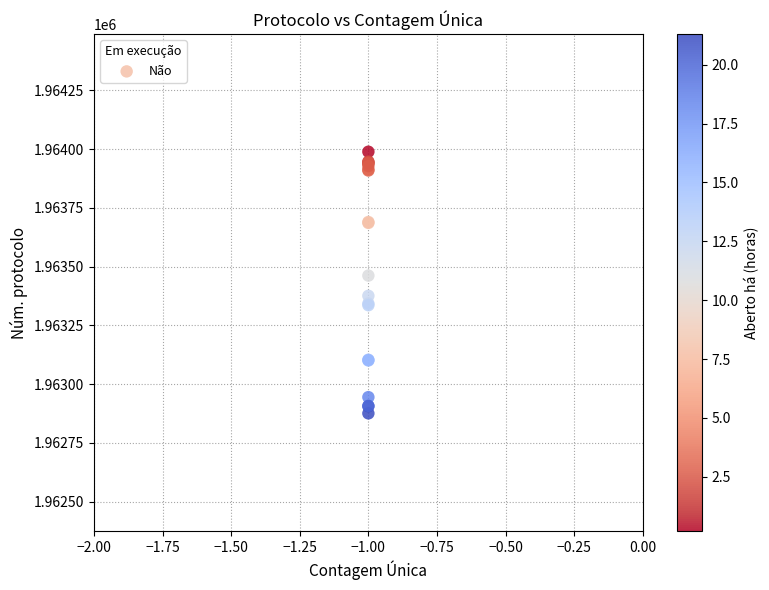

What Y value in the scatter plot is closest to 1963432?

1963462